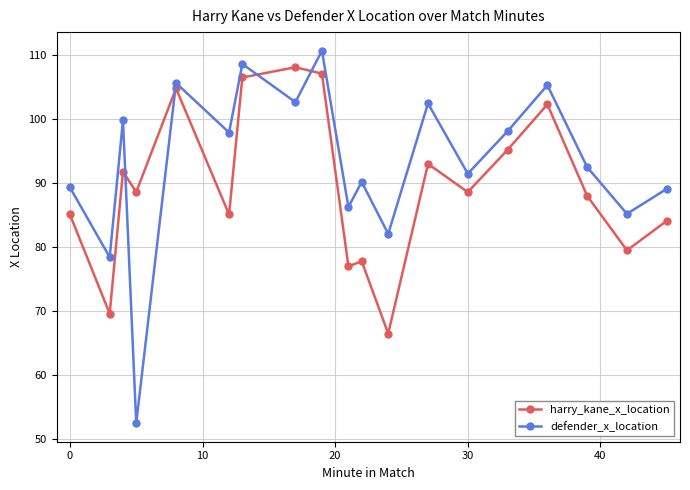

Which series has the widest spread of values?

defender_x_location